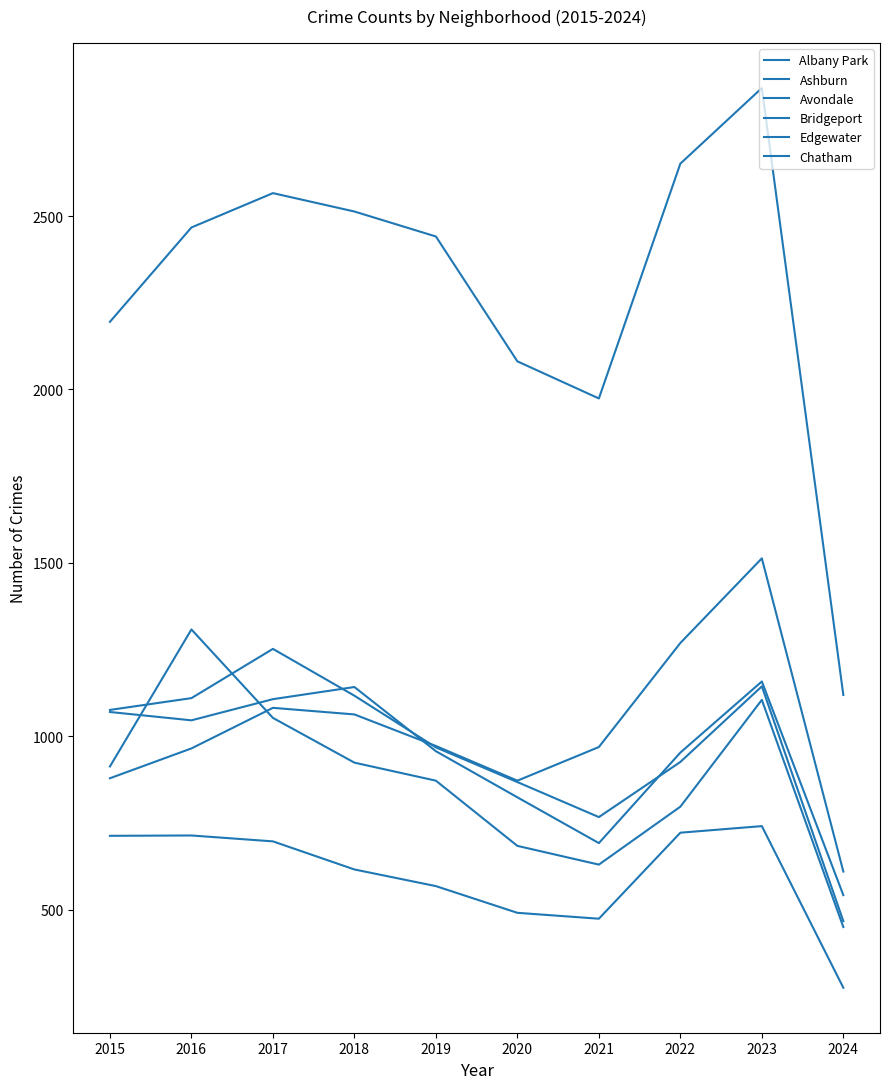

Is this an area chart (filled region under the line)?

No